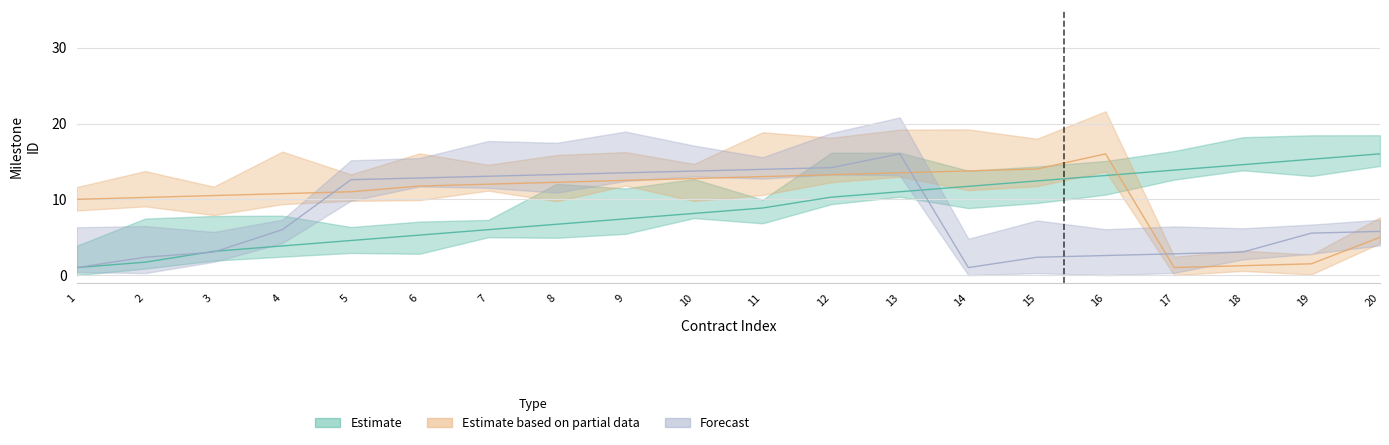

Reading left to right, list all the values displayed in this chart.

Estimate: 1.0	1.7	3.1	3.9	4.6	5.3	6.0	6.7	7.4	8.1	8.9	10.3	11.0	11.7	12.4	13.1	13.9	14.6	15.3	16.0
Estimate based on partial data: 10.0	10.2	10.5	10.7	11.0	11.7	12.0	12.2	12.5	12.7	13.0	13.2	13.5	13.7	14.0	16.0	1.0	1.2	1.5	5.0
Forecast: 1.0	2.4	3.0	6.0	12.6	12.8	13.0	13.3	13.5	13.7	14.0	14.2	16.0	1.0	2.4	2.6	2.8	3.0	5.5	5.8